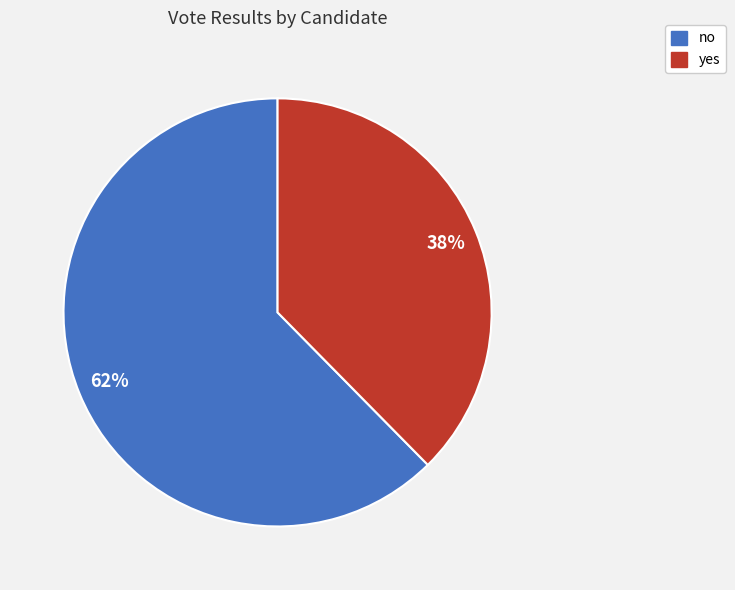

Which has a higher value, yes or no?

no